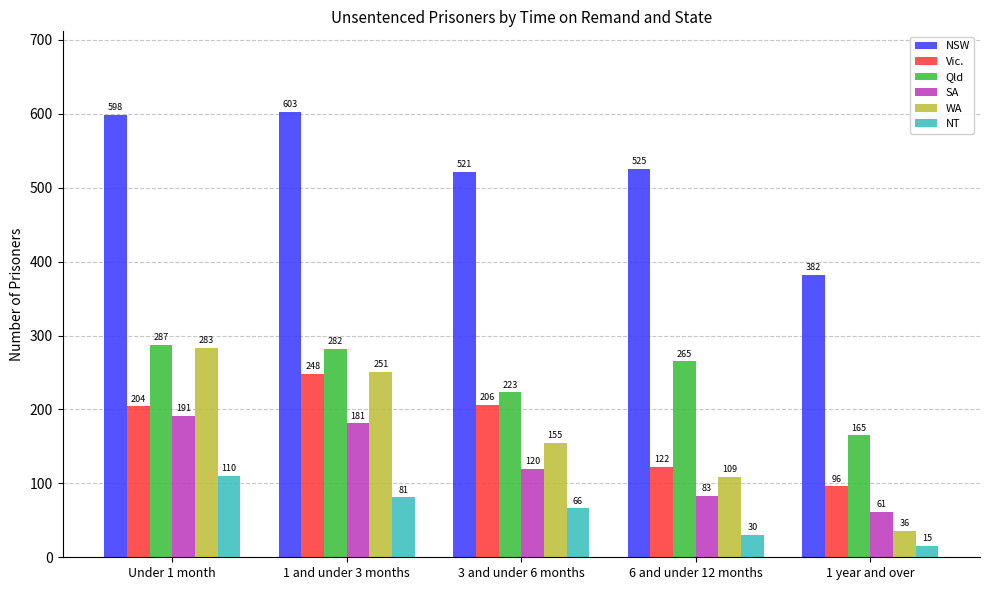

What is the greatest value displayed?

603